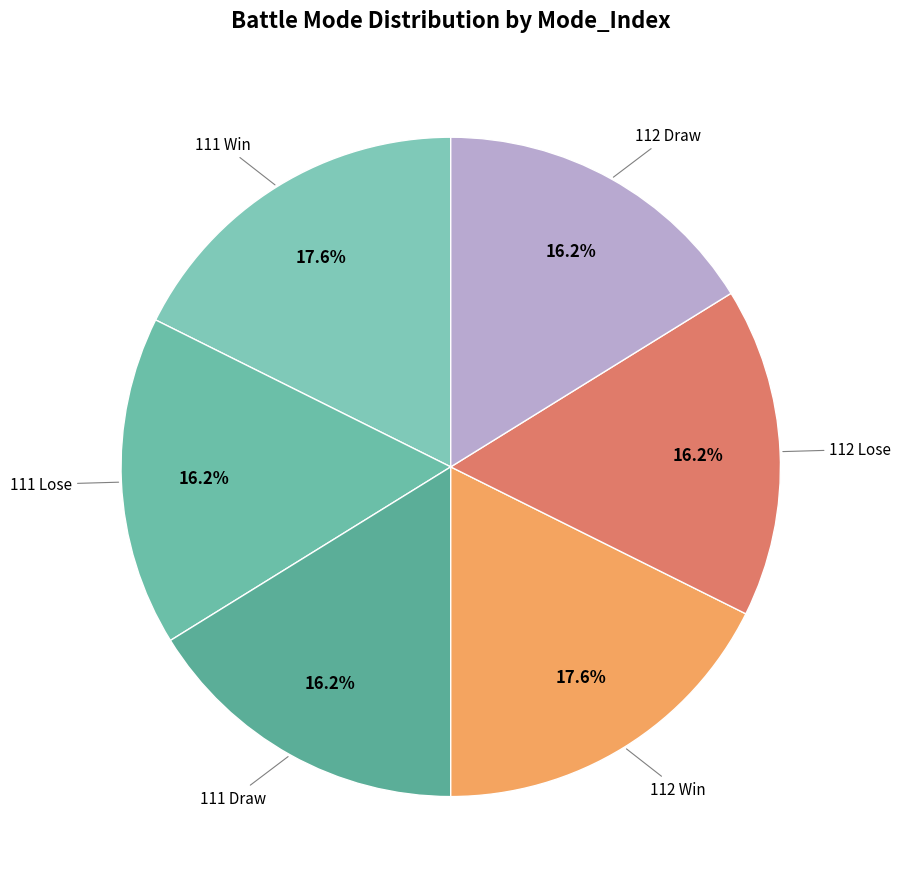

How many slices are in this pie chart?

6